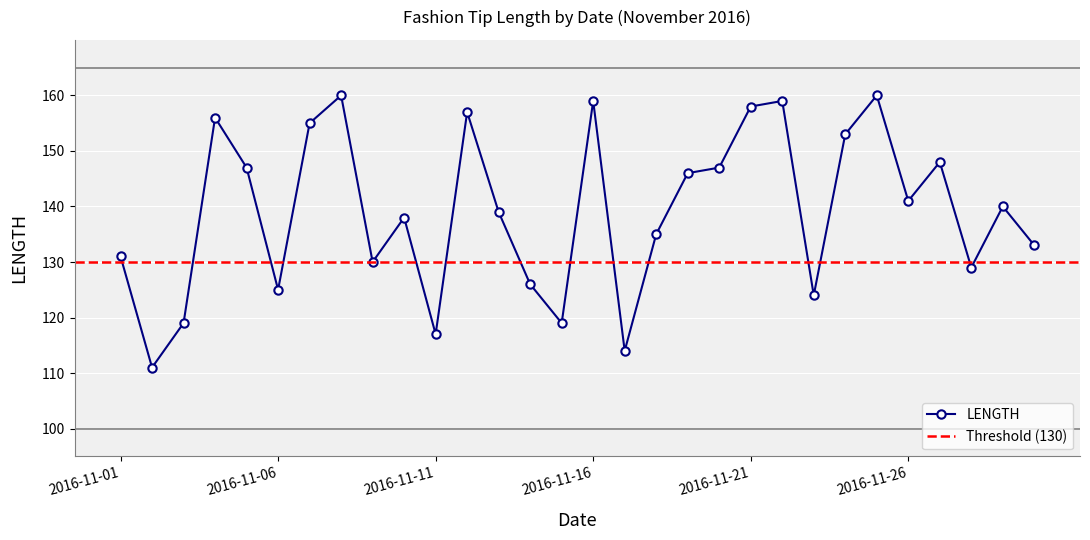

Reading right to left, what are all the values shown in this chart?

2016-11-30=133	2016-11-29=140	2016-11-28=129	2016-11-27=148	2016-11-26=141	2016-11-25=160	2016-11-24=153	2016-11-23=124	2016-11-22=159	2016-11-21=158	2016-11-20=147	2016-11-19=146	2016-11-18=135	2016-11-17=114	2016-11-16=159	2016-11-15=119	2016-11-14=126	2016-11-13=139	2016-11-12=157	2016-11-11=117	2016-11-10=138	2016-11-09=130	2016-11-08=160	2016-11-07=155	2016-11-06=125	2016-11-05=147	2016-11-04=156	2016-11-03=119	2016-11-02=111	2016-11-01=131